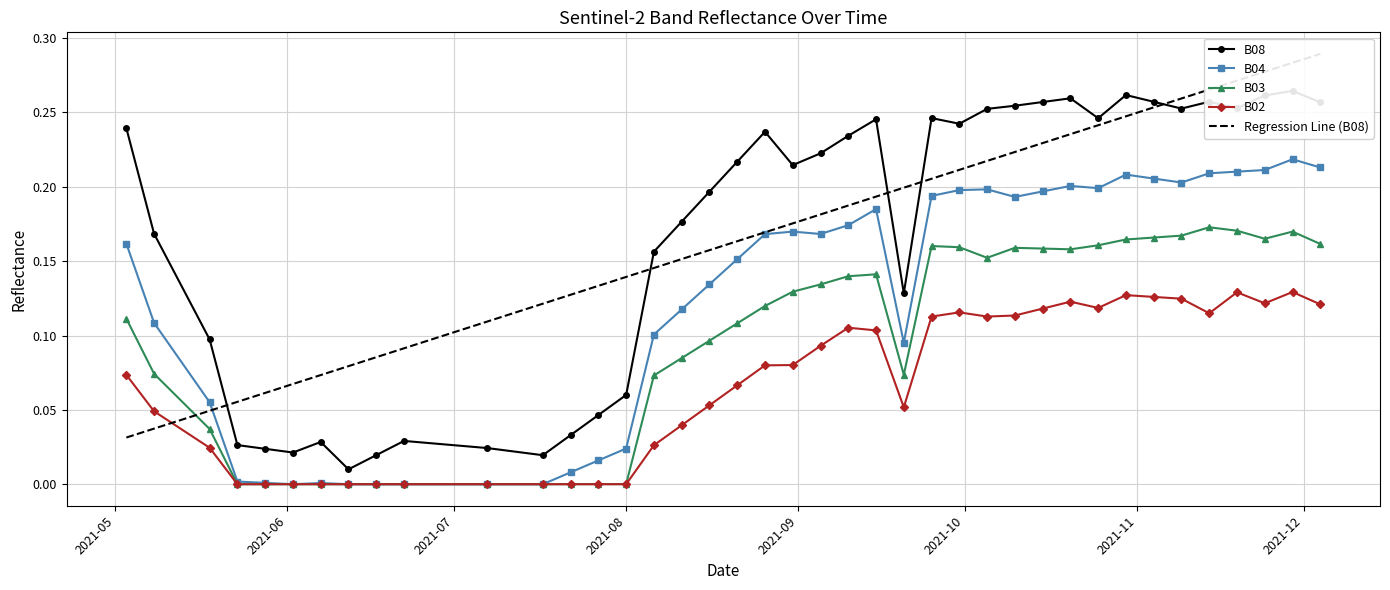

How many interior local peaks does the B03 series have?

5